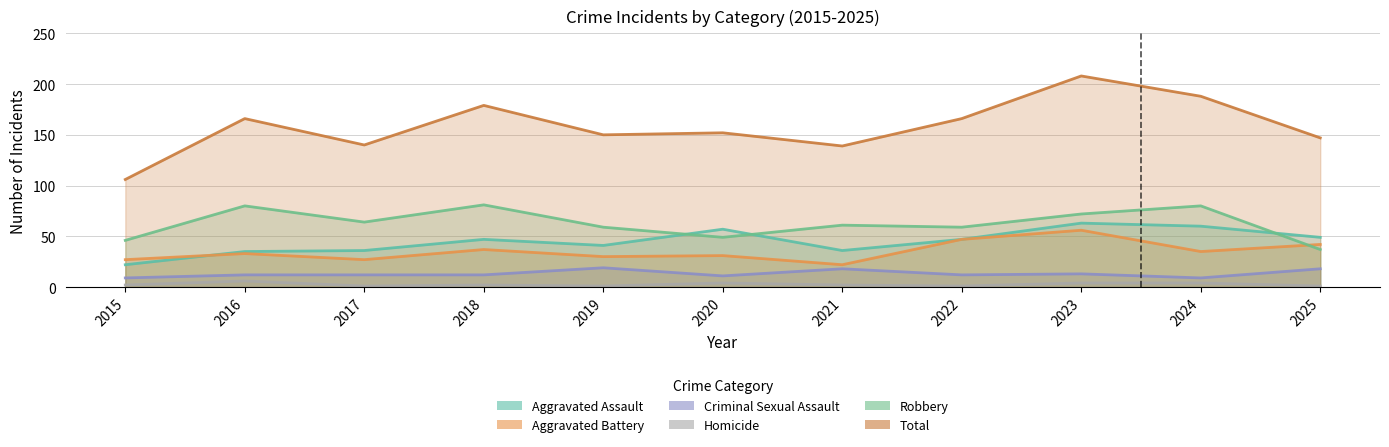

List the series in order of their peak value, lowest first.

Homicide, Criminal Sexual Assault, Aggravated Battery, Aggravated Assault, Robbery, Total